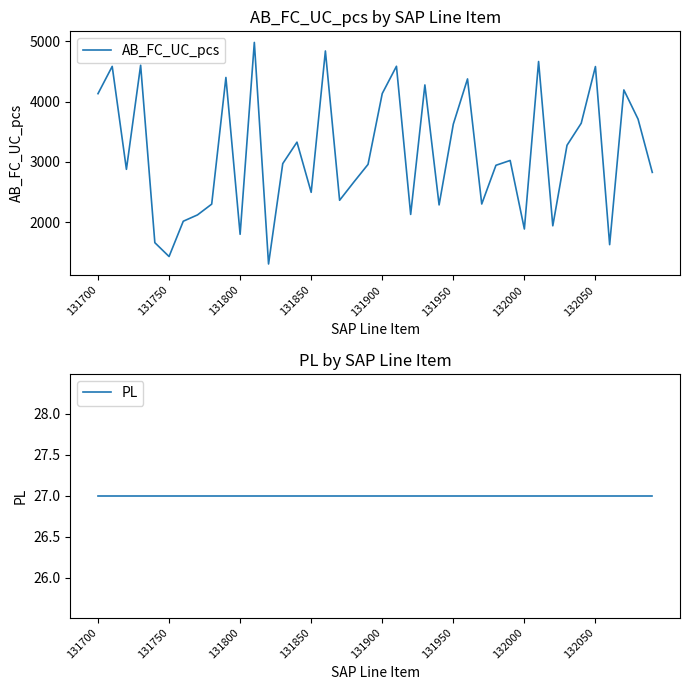

True or false: AB_FC_UC_pcs has a value of 1625 at 36.

True